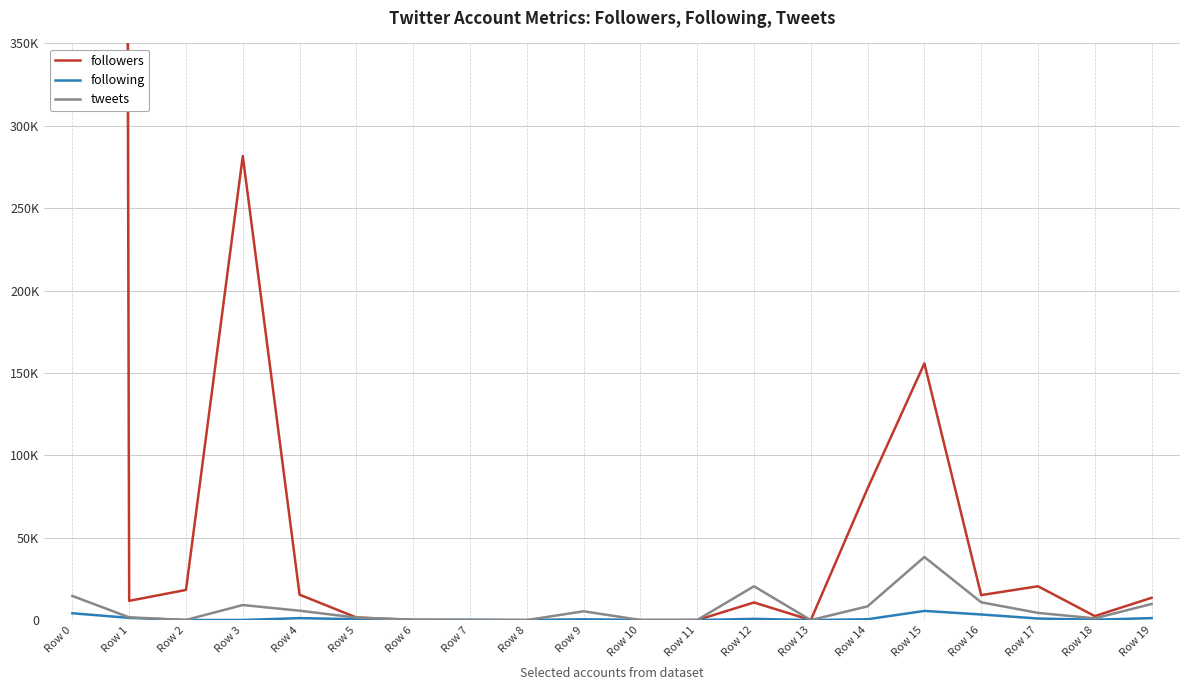

The value of followers at Row 16 is 15200. True or false?

True